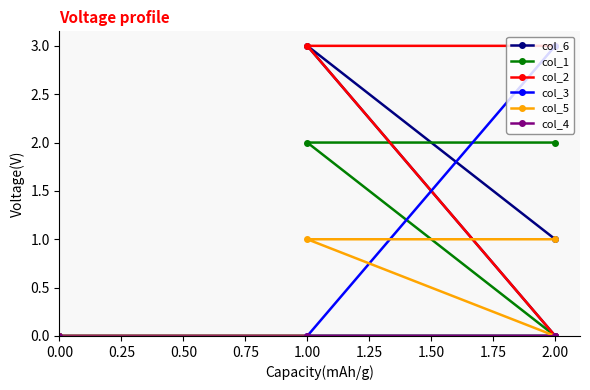

What is the sum of the col_3 values at 1.00 and 2.00?

3